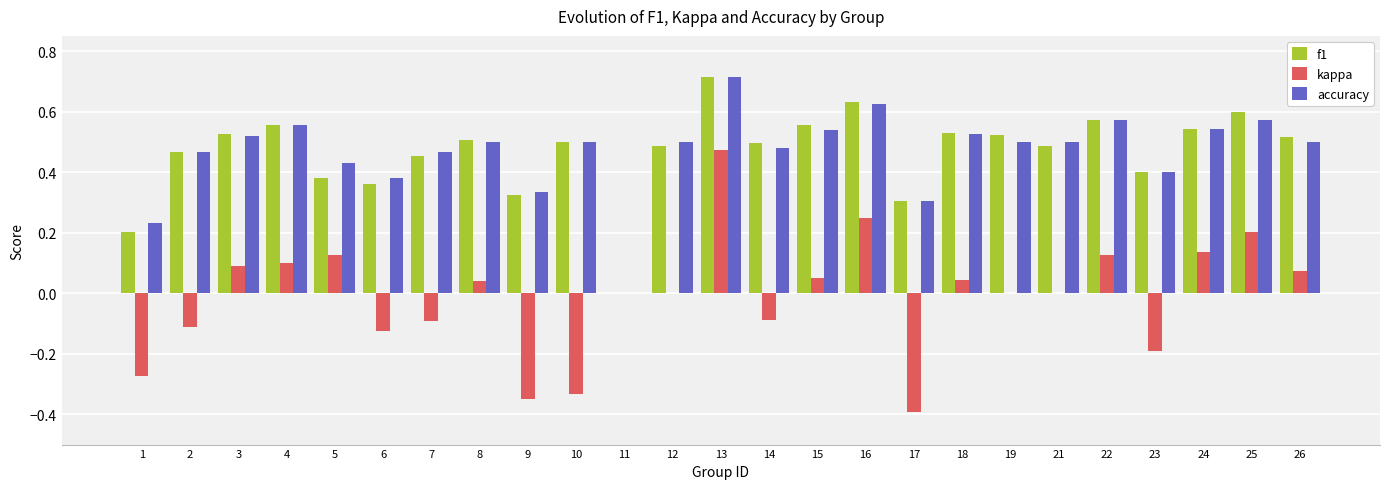

Where is accuracy nearest to the value 0?

11